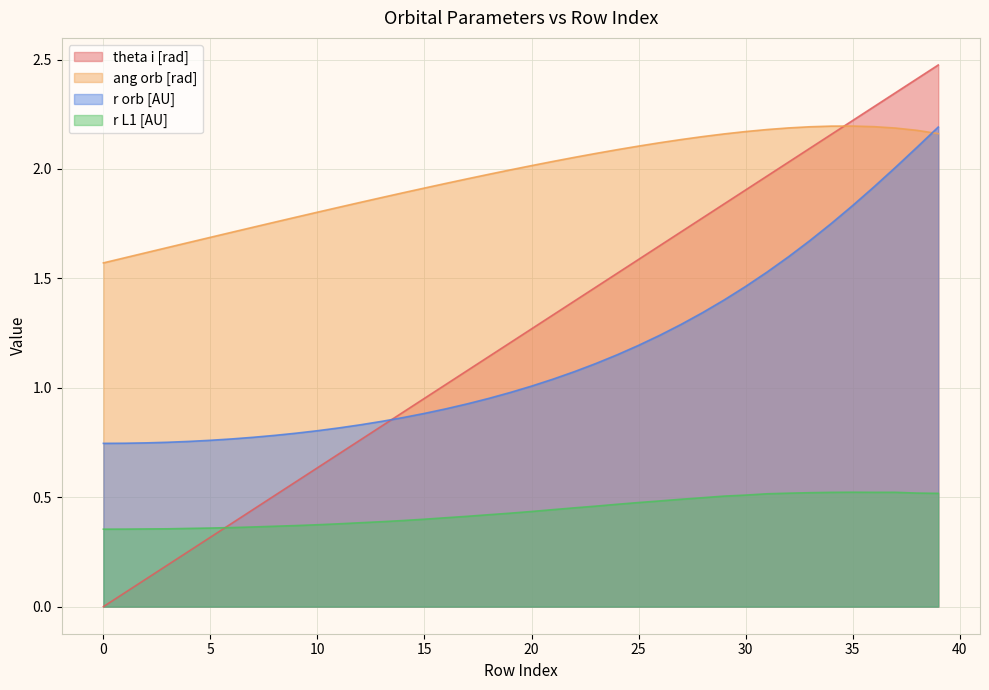

Which series changed the most between 33 and 38?

r orb [AU]